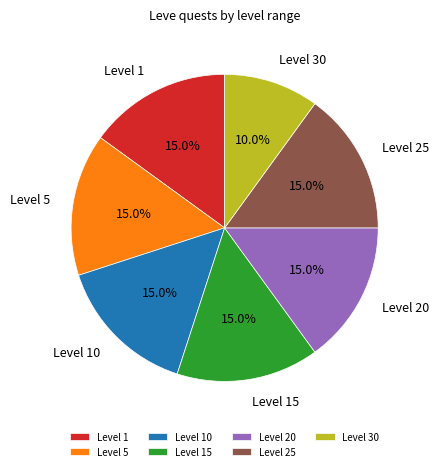

Does any single category account for the majority?

No